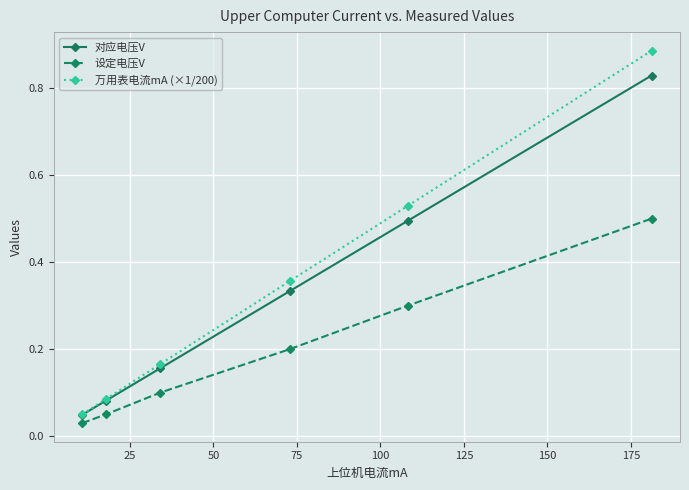

Rank the series by their maximum value, from lowest to highest.

设定电压V, 对应电压V, 万用表电流mA (×1/200)